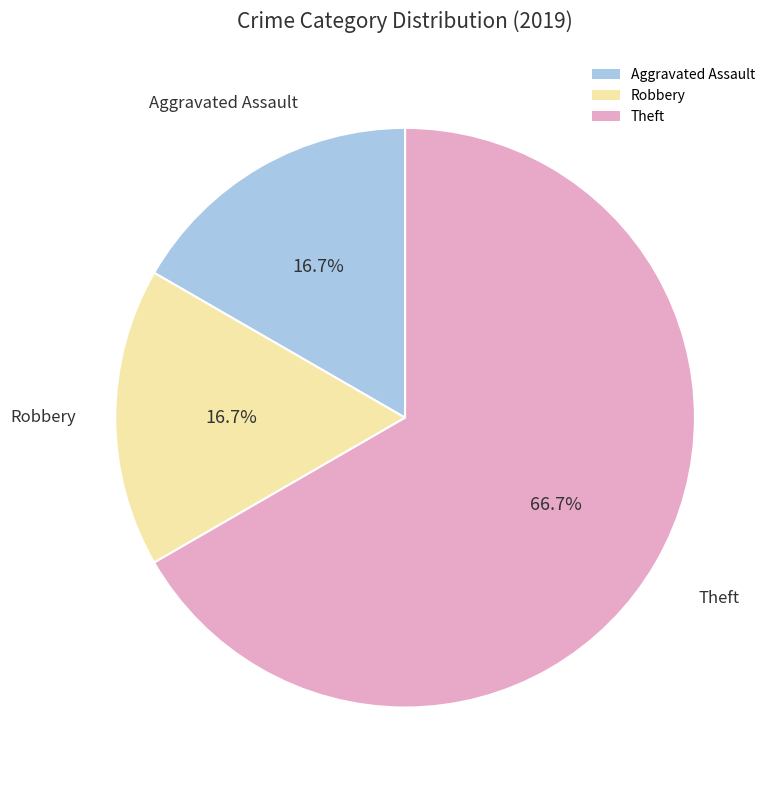

How many slices are in this pie chart?

3